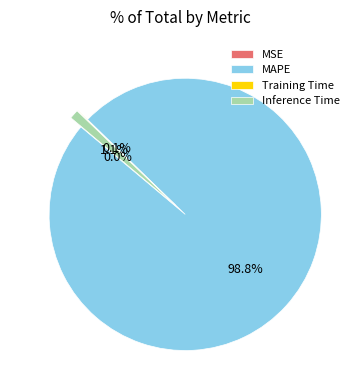

Which slice is the largest?

MAPE